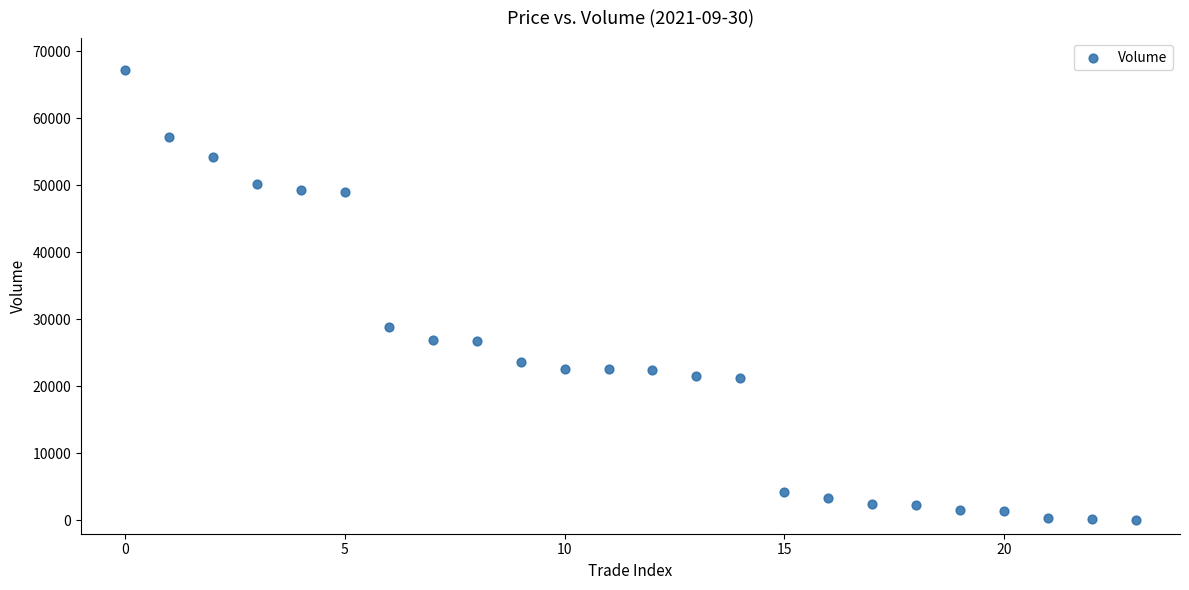

What is the range of Y values (max minus min)?

67166